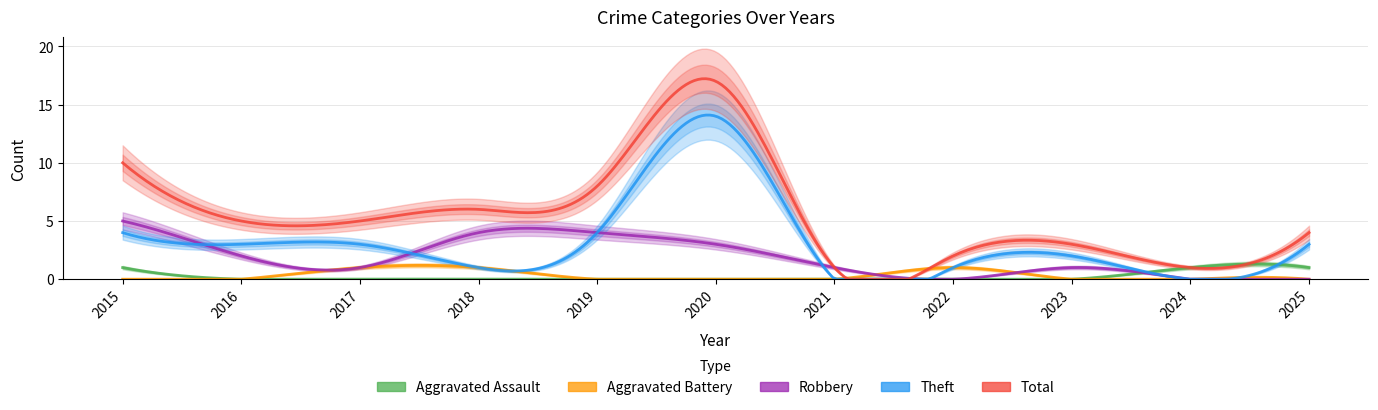

What is the maximum value shown in the chart?

17